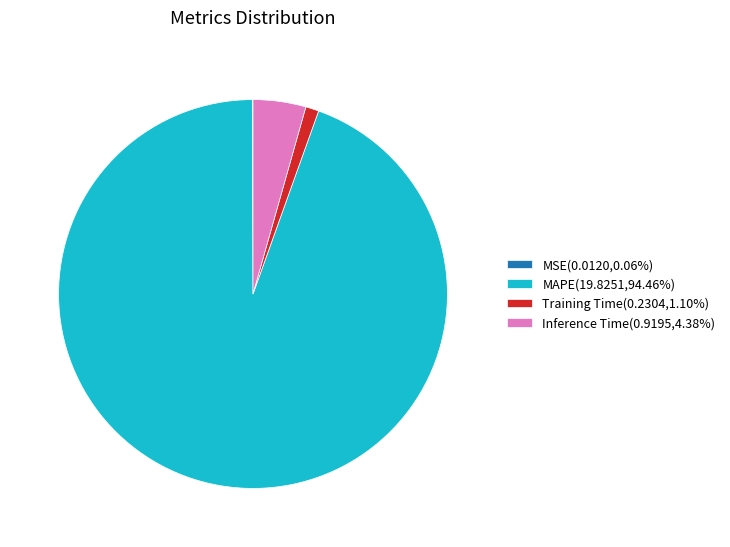

Is there a majority slice in this chart?

Yes